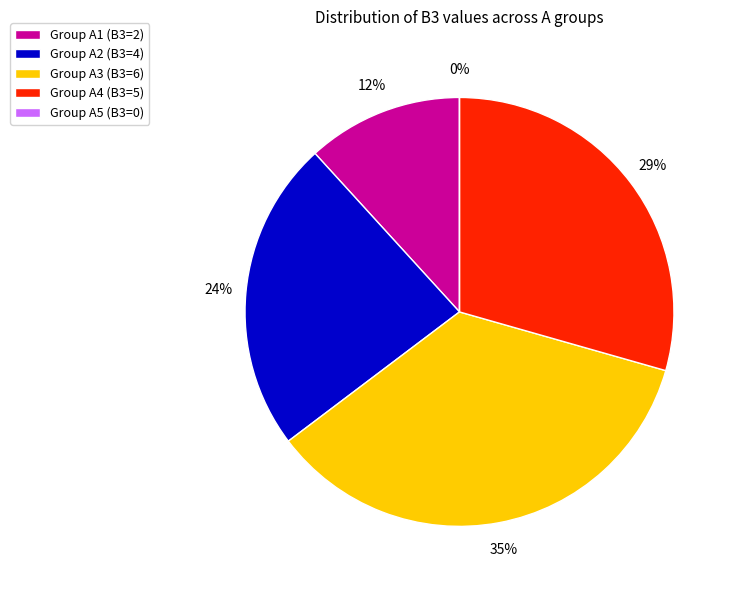

To the nearest percent, what is the average slice percentage?

20%